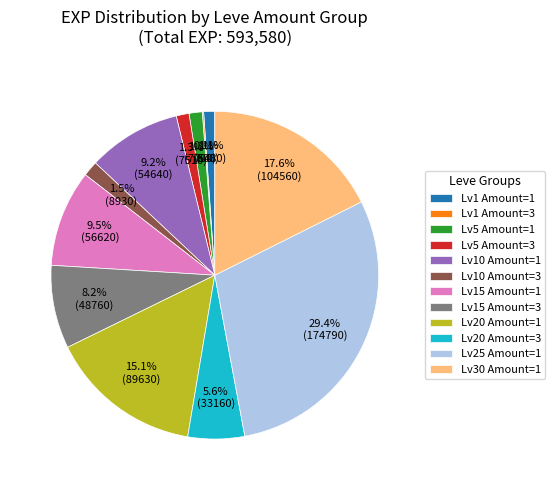

Which has a higher value, Lv10 Amount=1 or Lv30 Amount=1?

Lv30 Amount=1